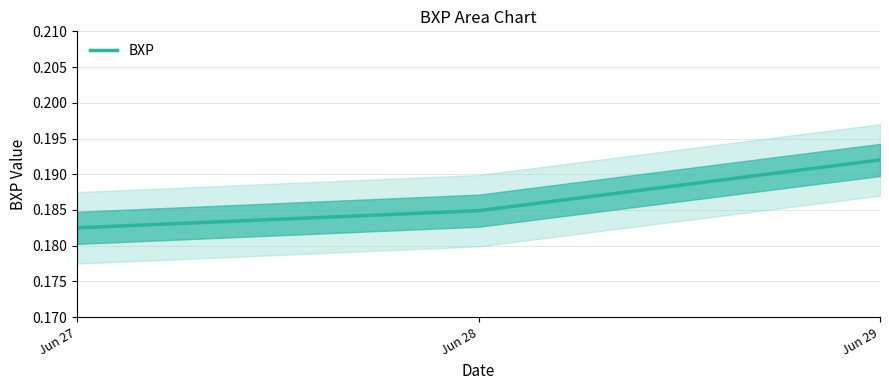

What value does the data have at Jun 29?

0.2